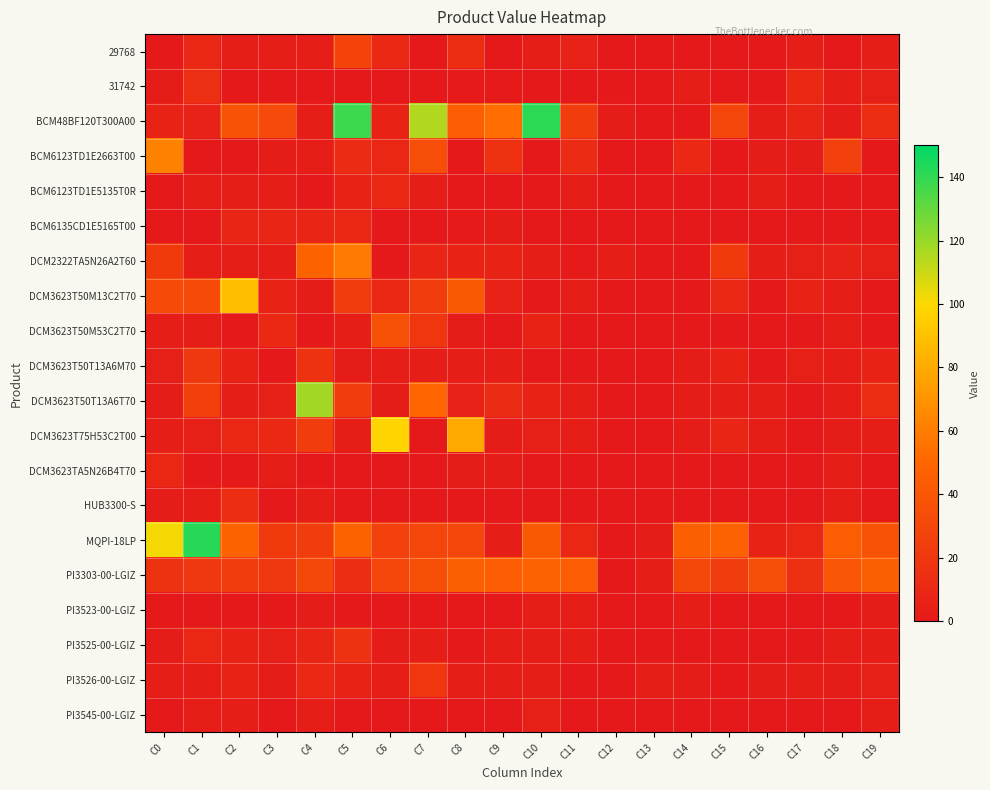

Between C3 and C12, which series saw the biggest shift?

BCM48BF120T300A00